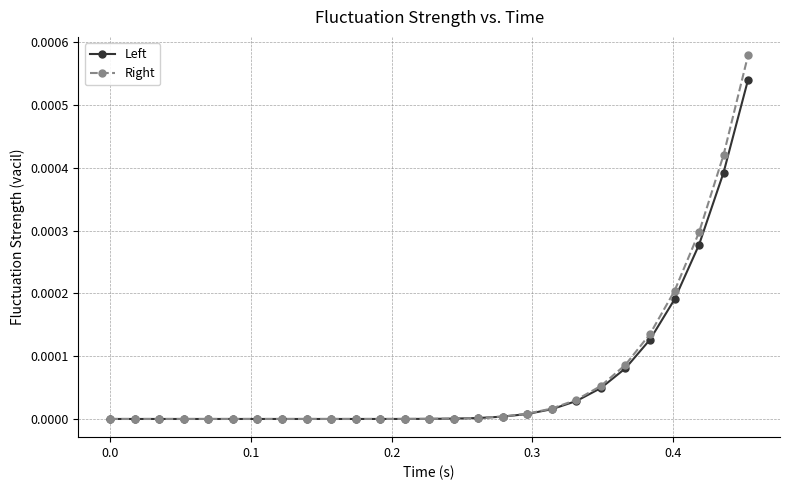

How many lines are shown in the chart?

2